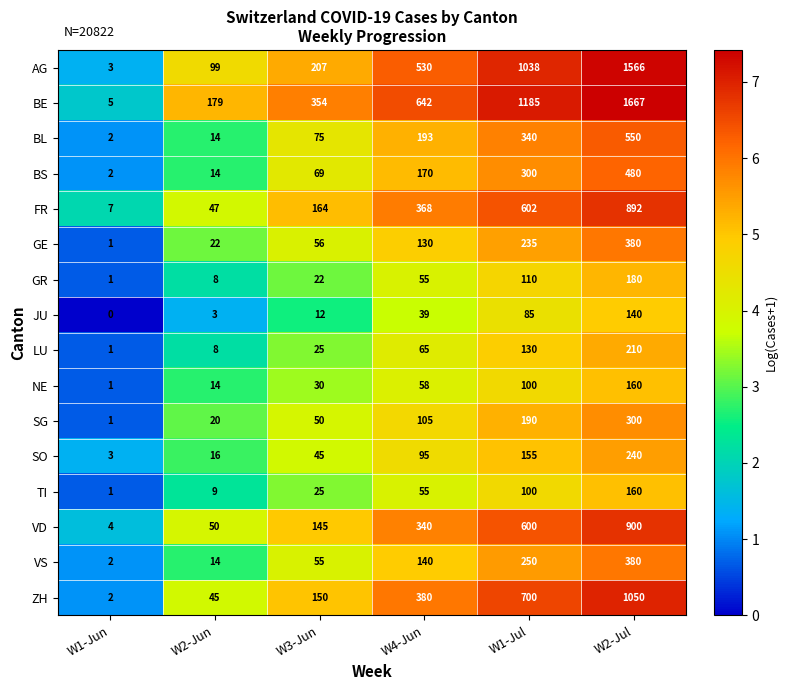

The value of FR at W3-Jun is 90. True or false?

False